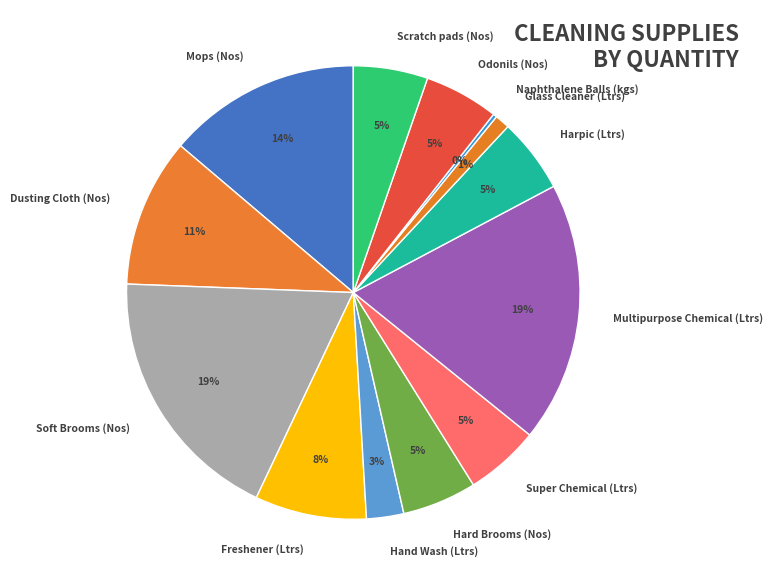

To the nearest percent, what is the average slice percentage?

8%